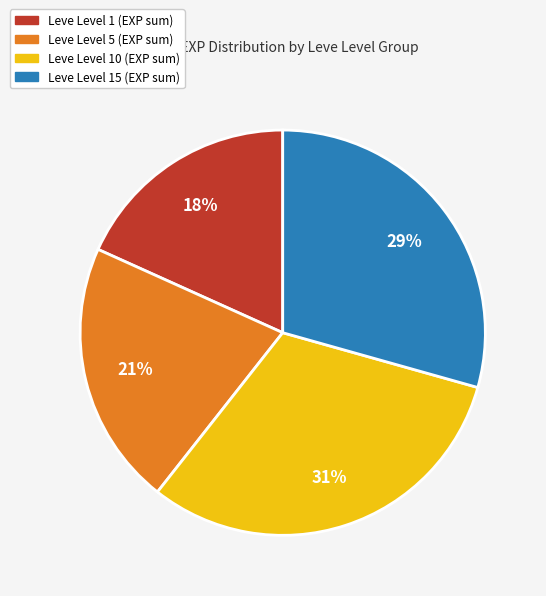

To the nearest percent, what is the difference between the largest and smallest slice percentages?

13%